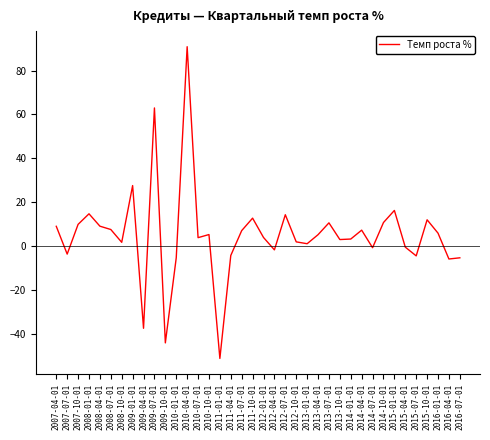

What is the change in value from 2013-07-01 to 2013-10-01?

-7.6